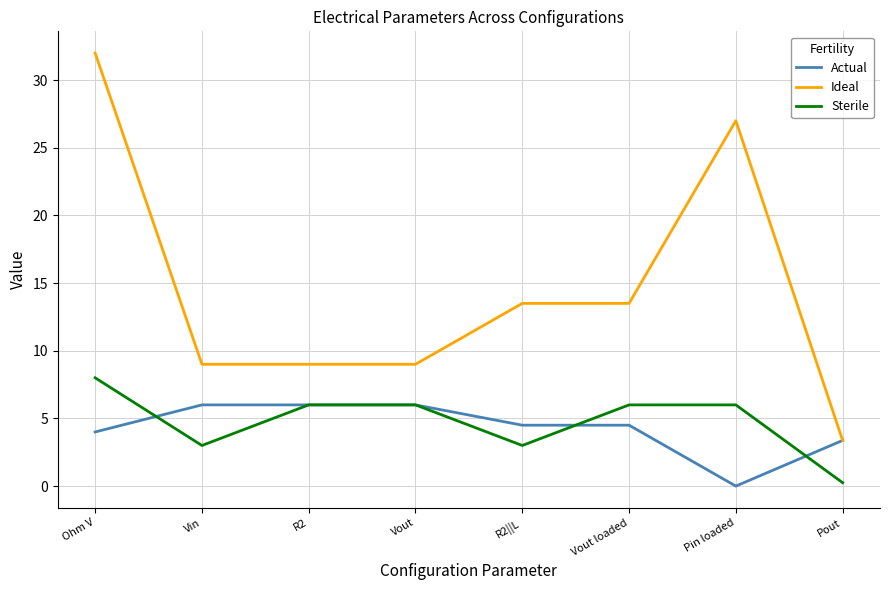

What are all the series names shown in the legend?

Actual, Ideal, Sterile